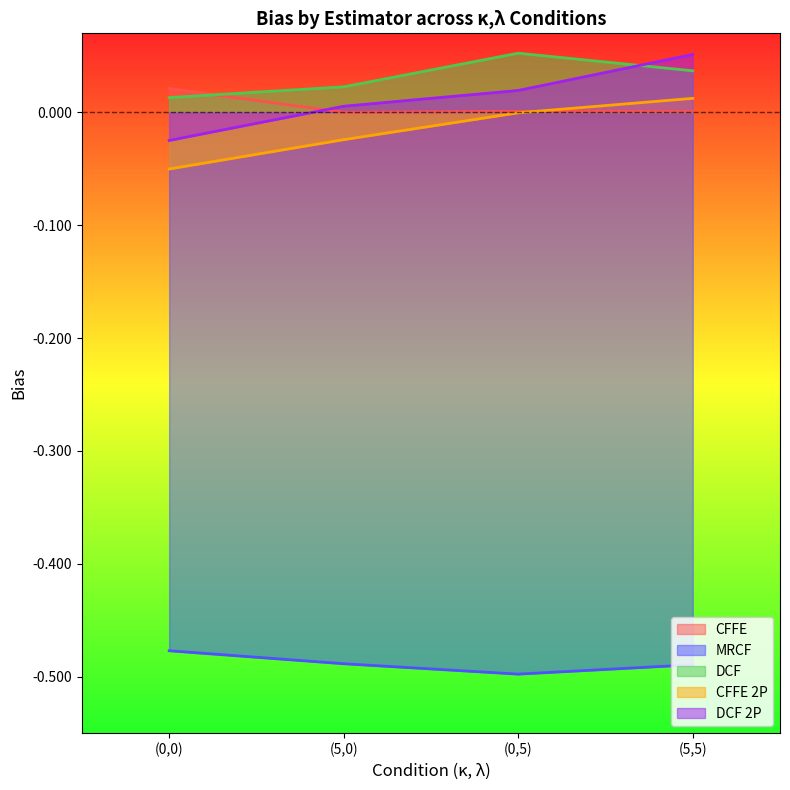

What is the smallest value displayed?

-0.5